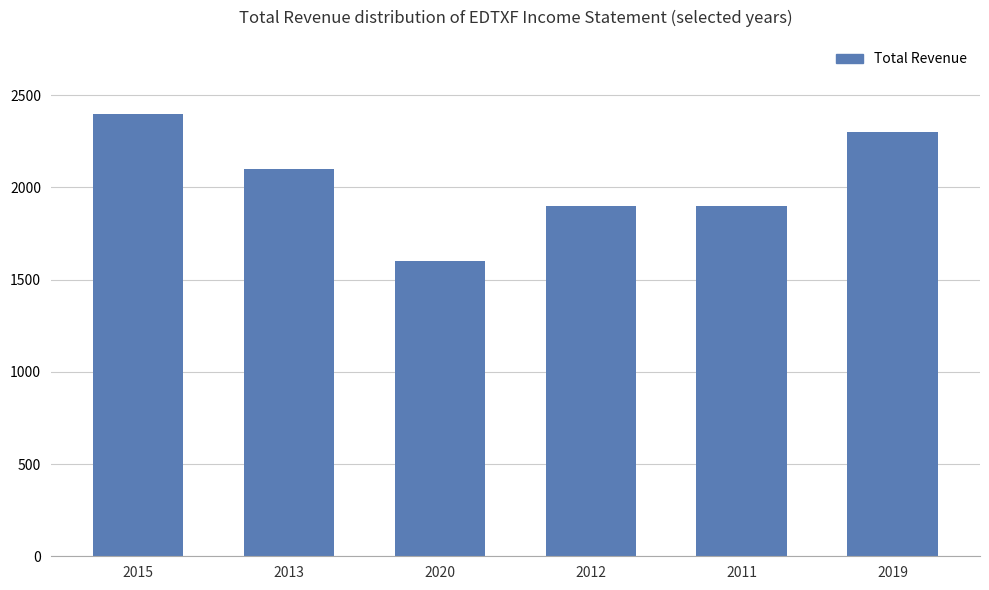

What is the label of the 1st bar from the left?

2015